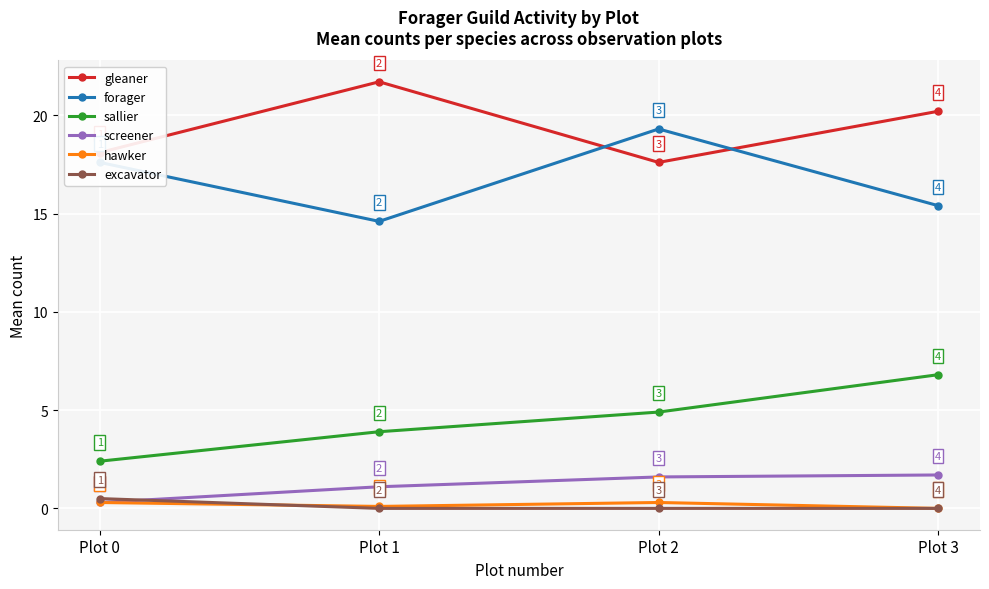

The gleaner series shows 24.1 at Plot 0. True or false?

False